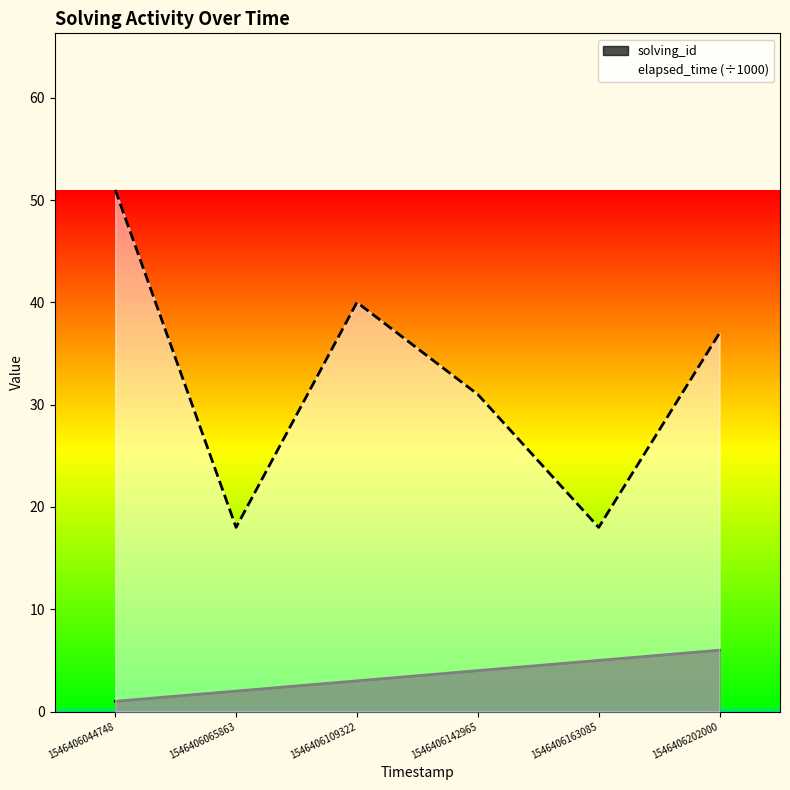

Which series has the widest spread of values?

elapsed_time (÷1000)